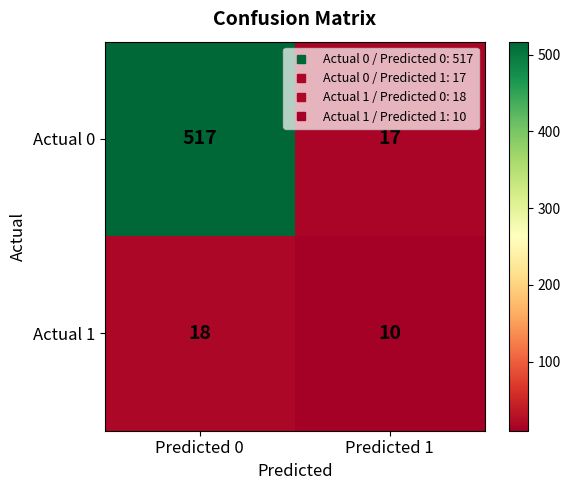

True or false: Actual 1 has a value of 14 at Predicted 1.

False